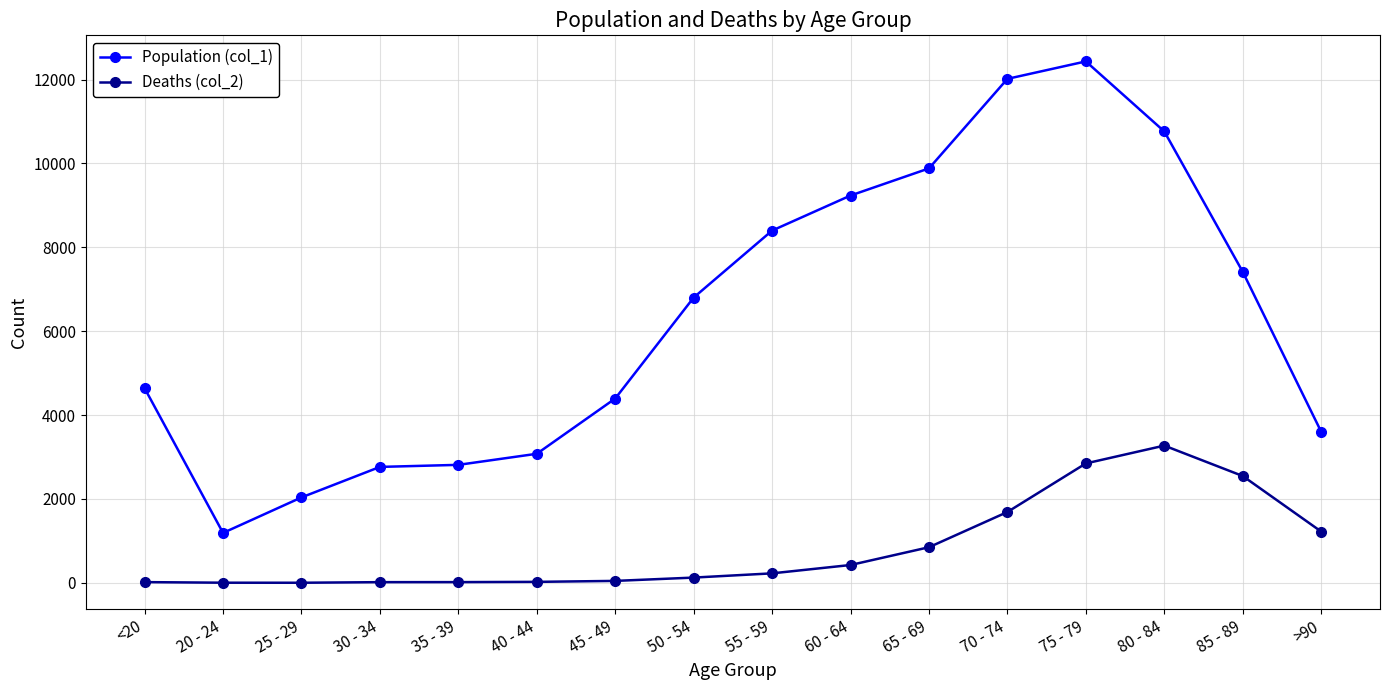

What is the label of the 5th point from the left?

35 - 39